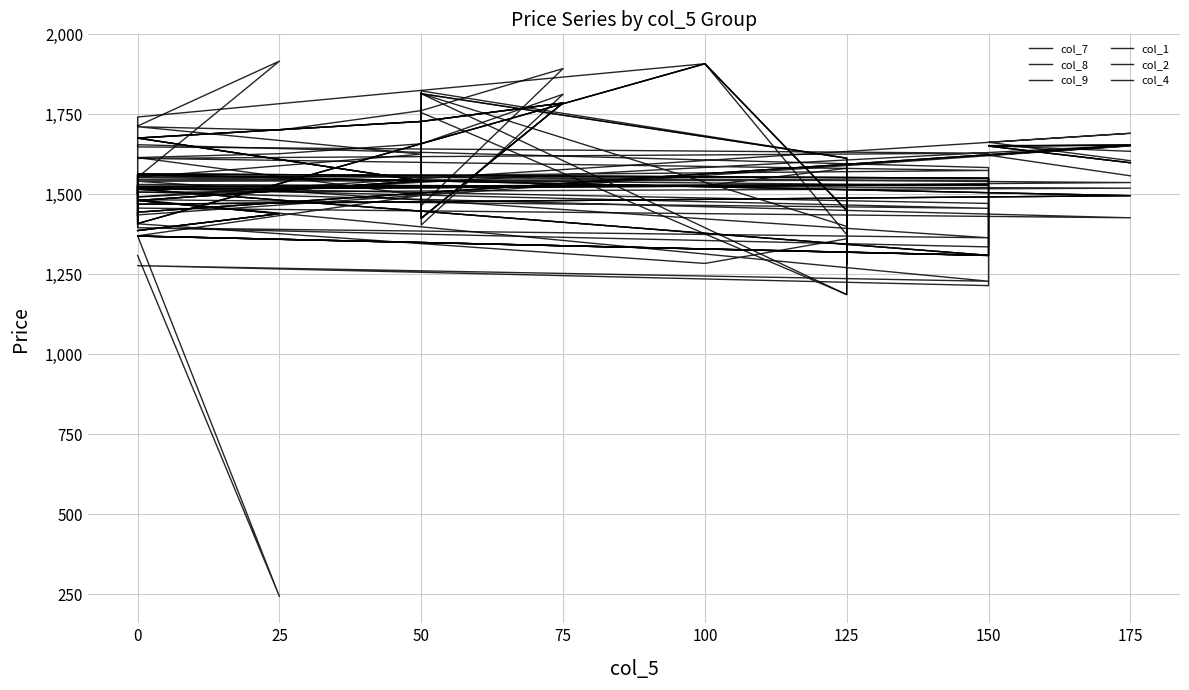

At which label does col_4 reach its minimum?

125